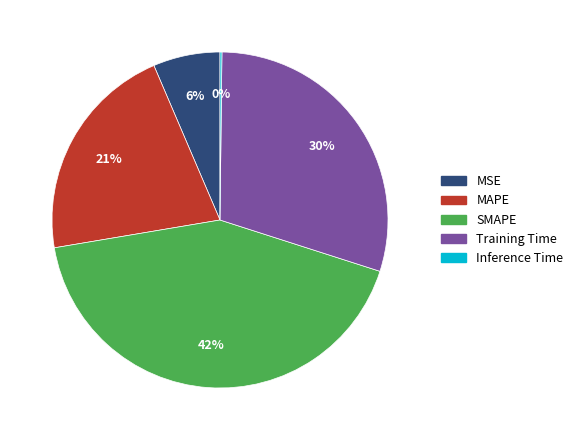

Which has a higher value, SMAPE or MSE?

SMAPE